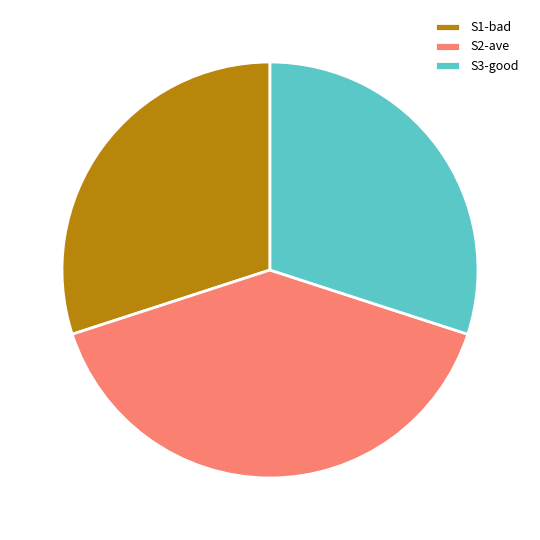

Does S3-good represent more than half of the total?

No